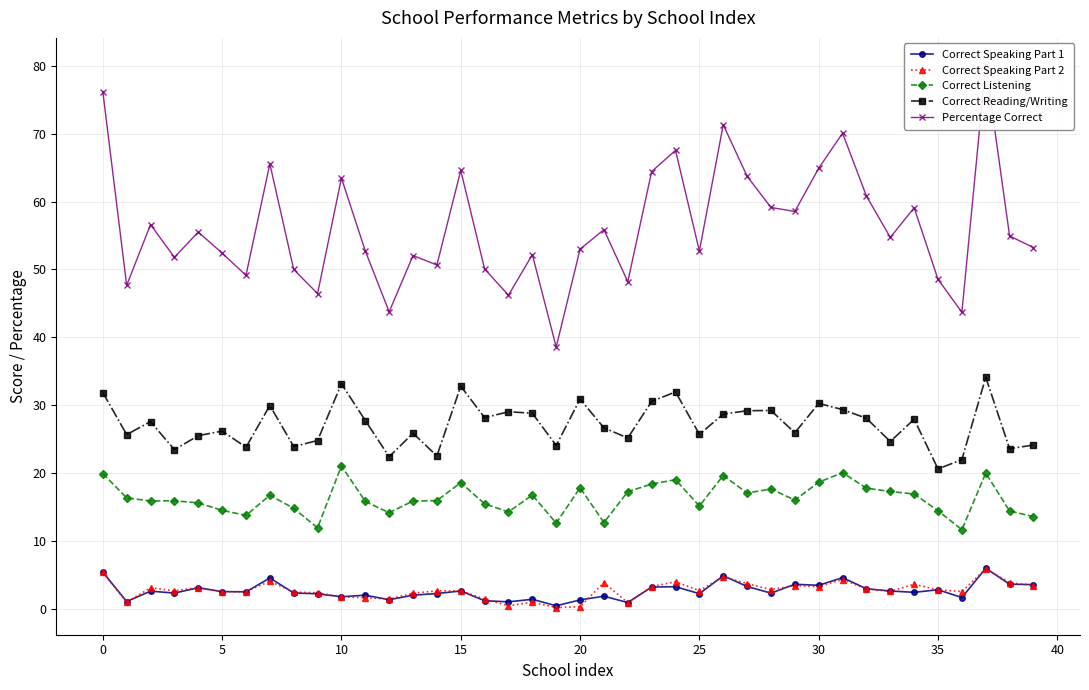

True or false: Correct Reading/Writing and Correct Speaking Part 2 cross at least once.

False